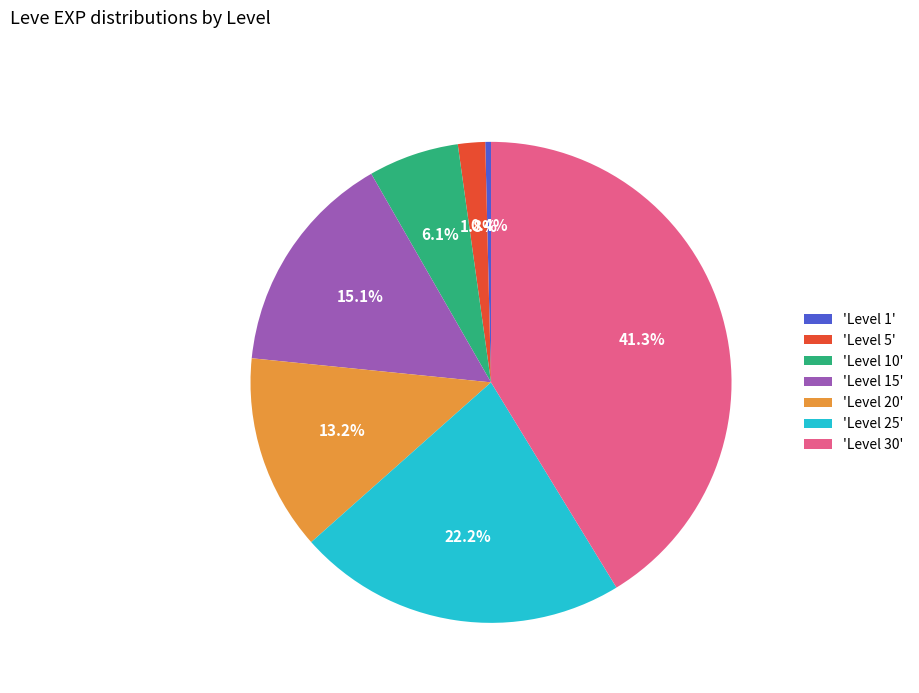

Is there a majority slice in this chart?

No